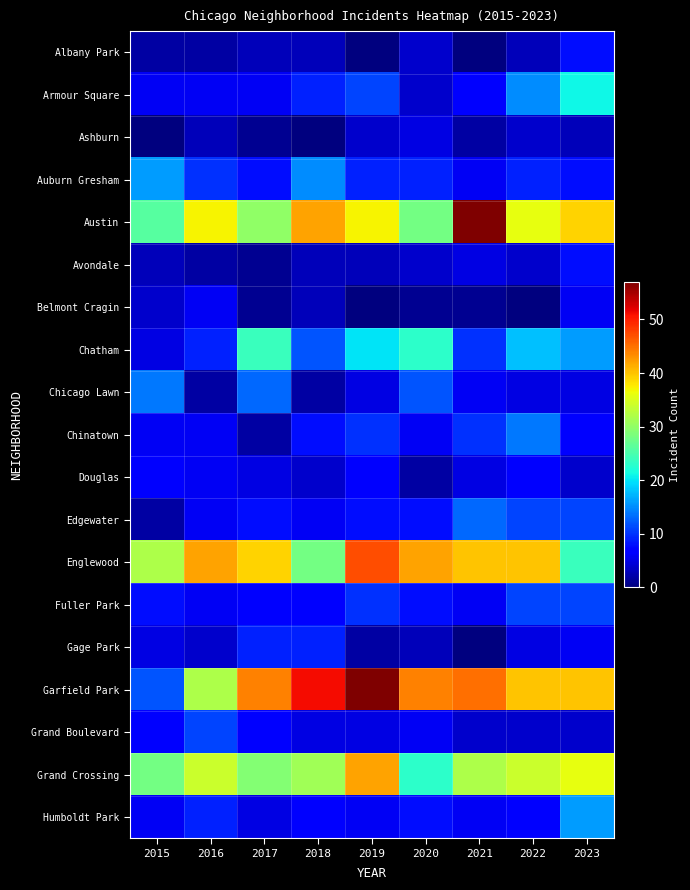

Which series has the widest spread of values?

Garfield Park